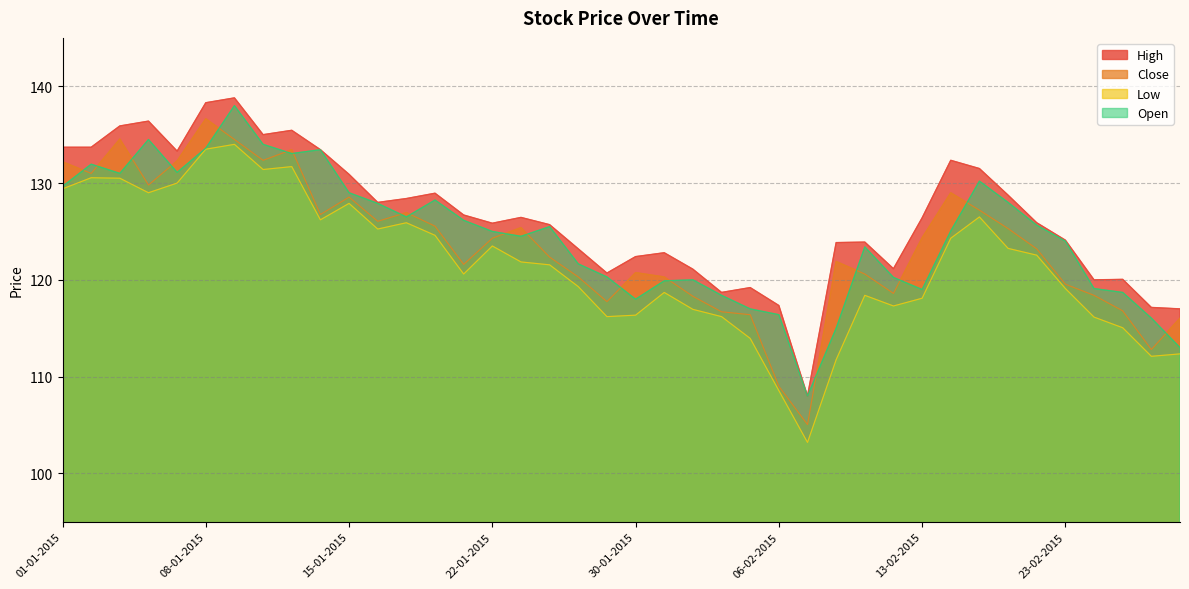

What is the label of the 25th point from the left?

05-02-2015